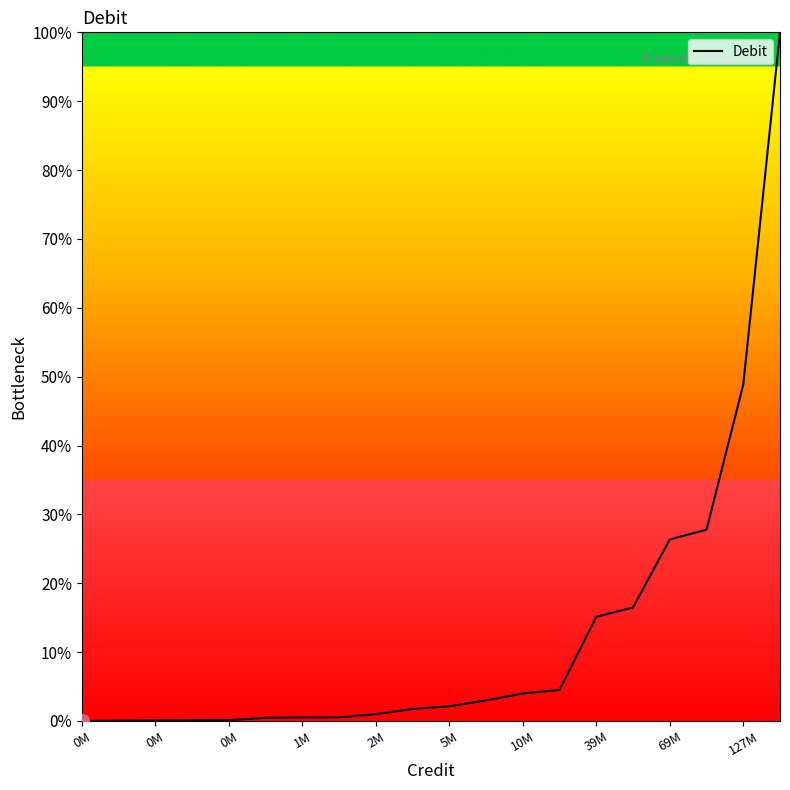

At which category does the chart reach its minimum across all series?

0M